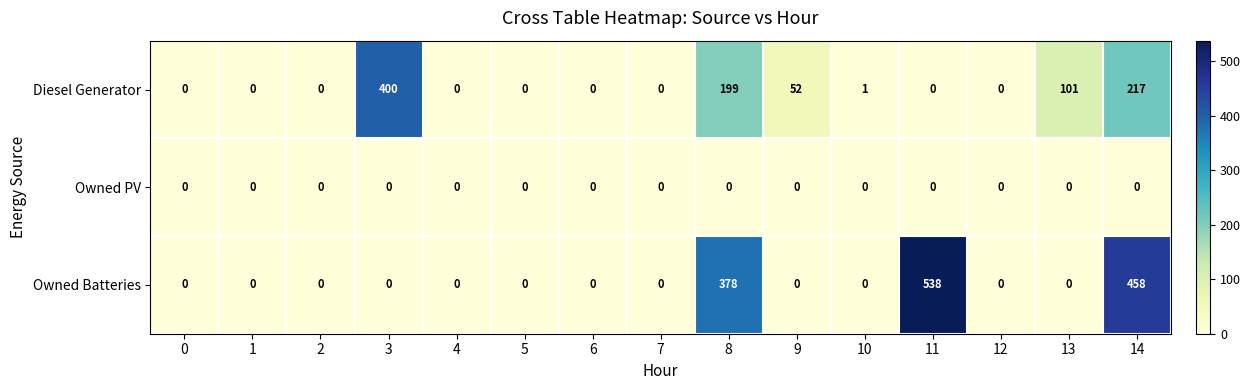

At which category is the sum across all series the highest?

14